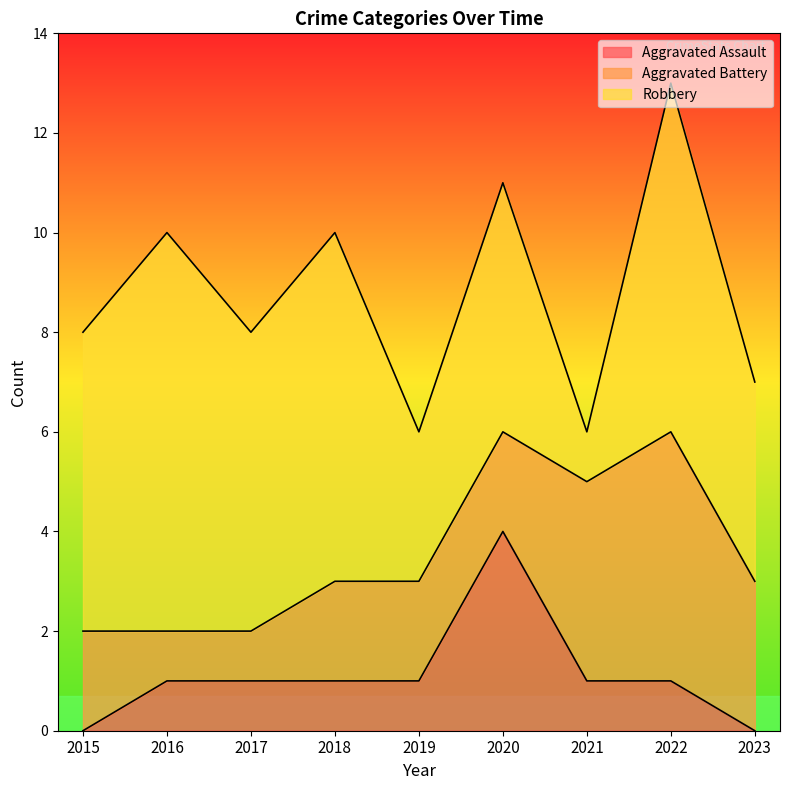

Reading right to left, extract all data points from this chart.

Aggravated Assault: 0	1	1	4	1	1	1	1	0
Aggravated Battery: 3	5	4	2	2	2	1	1	2
Robbery: 4	7	1	5	3	7	6	8	6